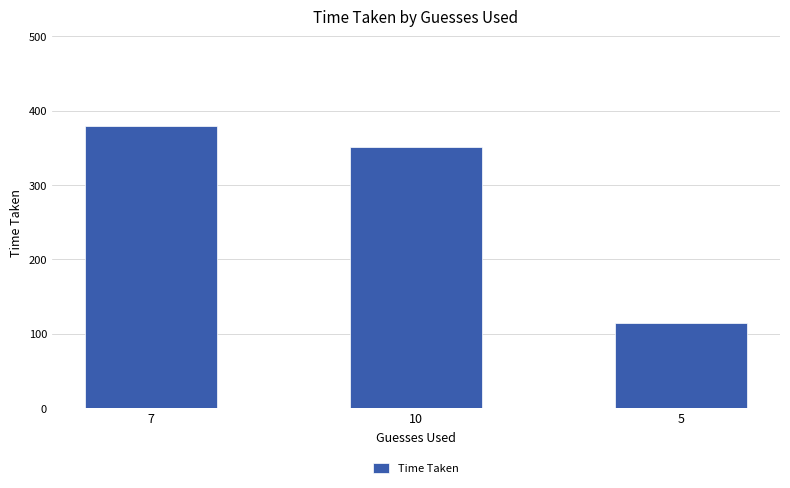

Where is the data nearest to the value 246?

10